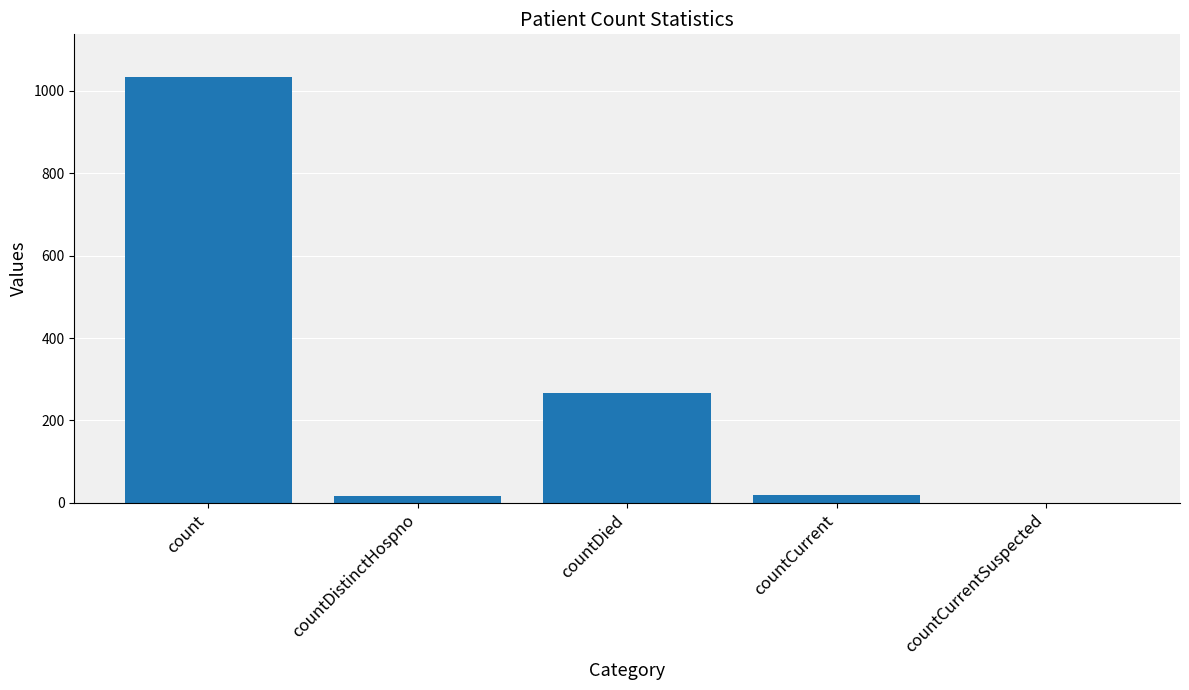

Which category has the highest value across all series?

count